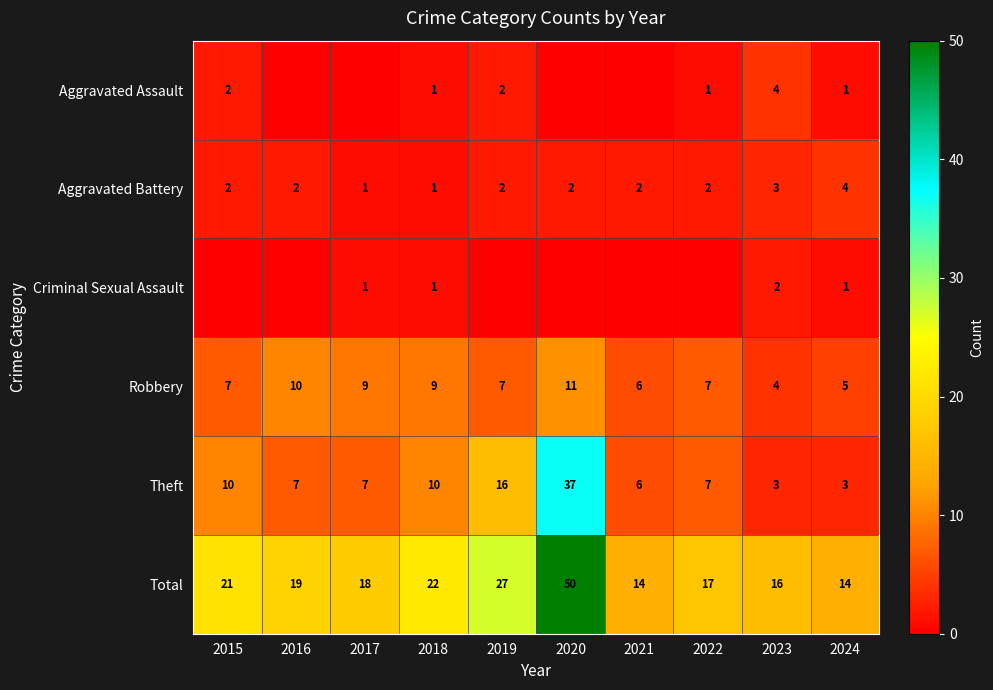

Is the value of Aggravated Battery at 2016 greater than the value of Total at 2018?

No